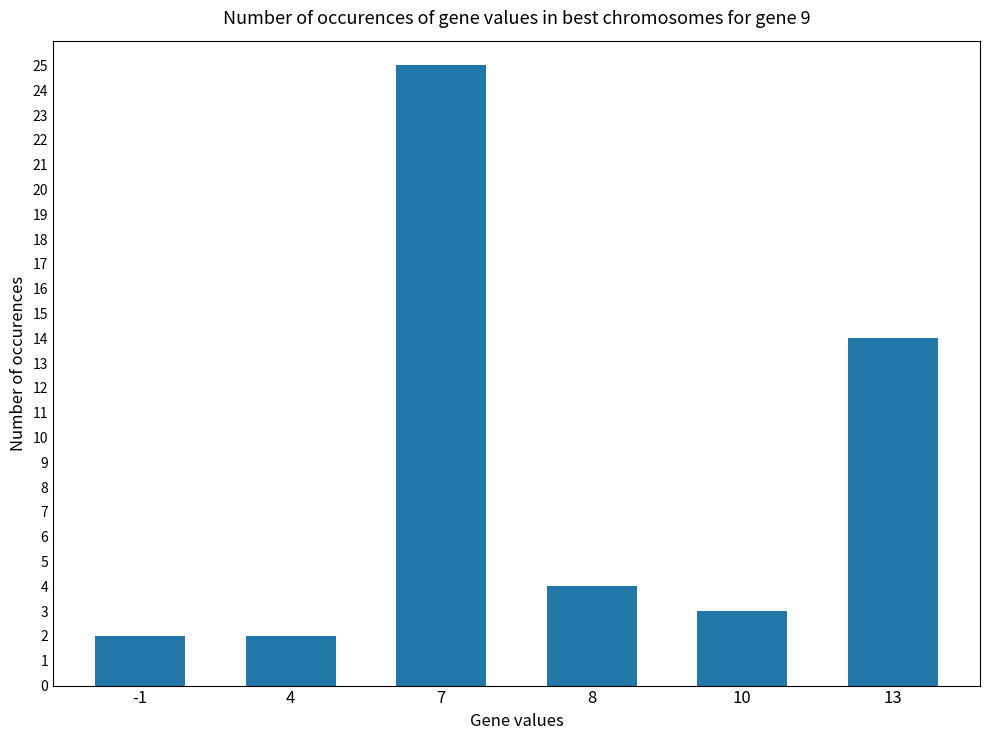

At which category does the chart reach its peak across all series?

7